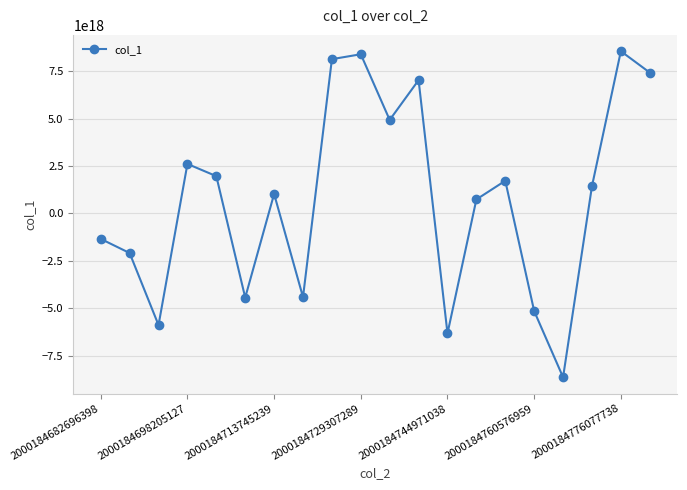

True or false: the data has more than 1 interior local peaks.

True